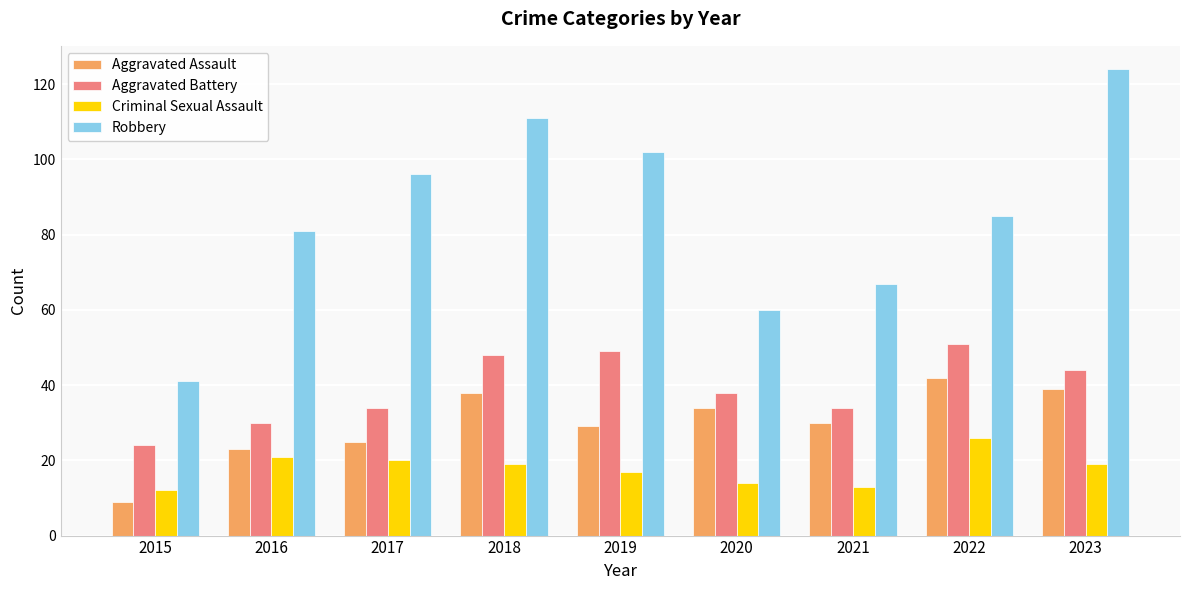

The value of Robbery at 2020 is 60. True or false?

True